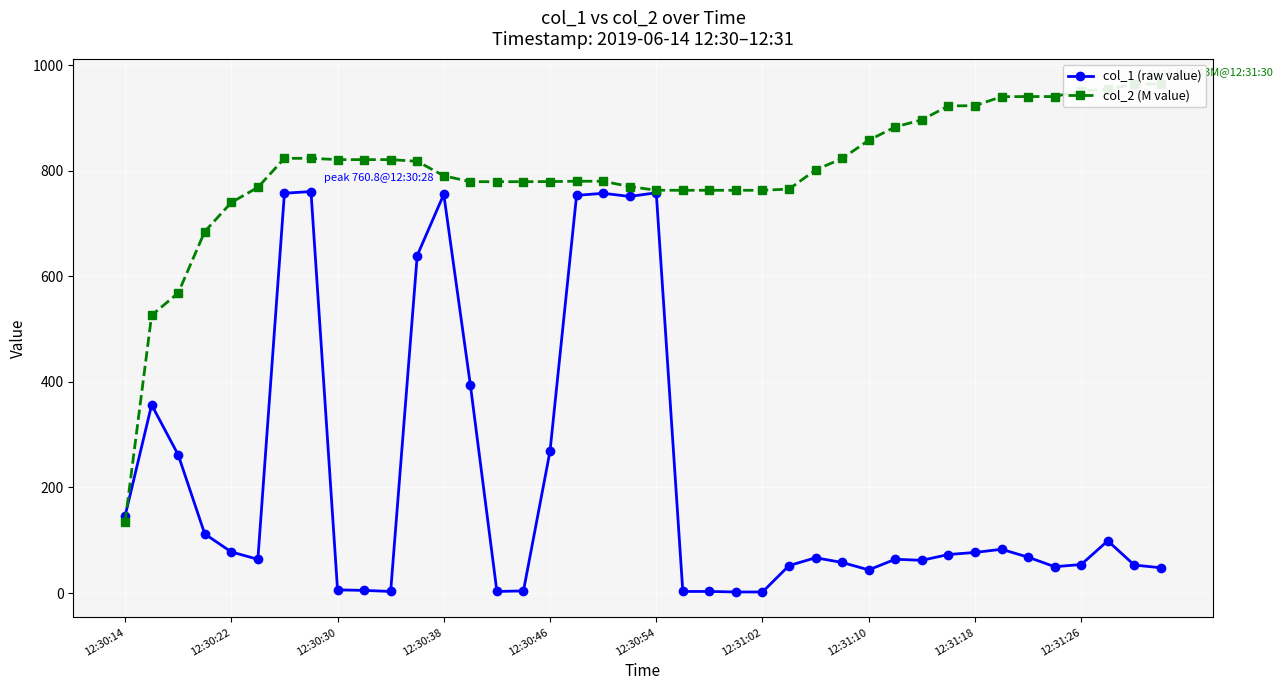

True or false: col_1 (raw value) has more than 1 interior local peaks.

True